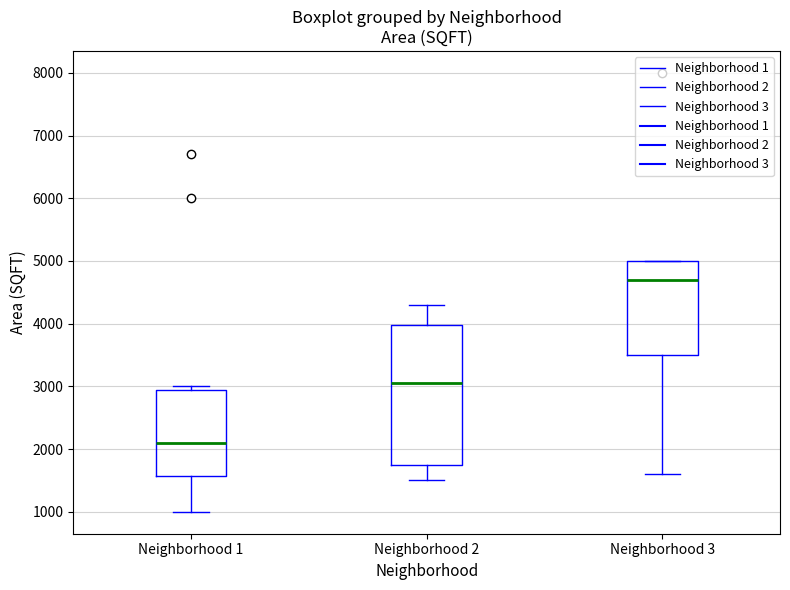

Where does the lower whisker of the box for Neighborhood 1 end on the y-axis? The values are not printed on the chart, so give them approximately, as read against the axis.

1000